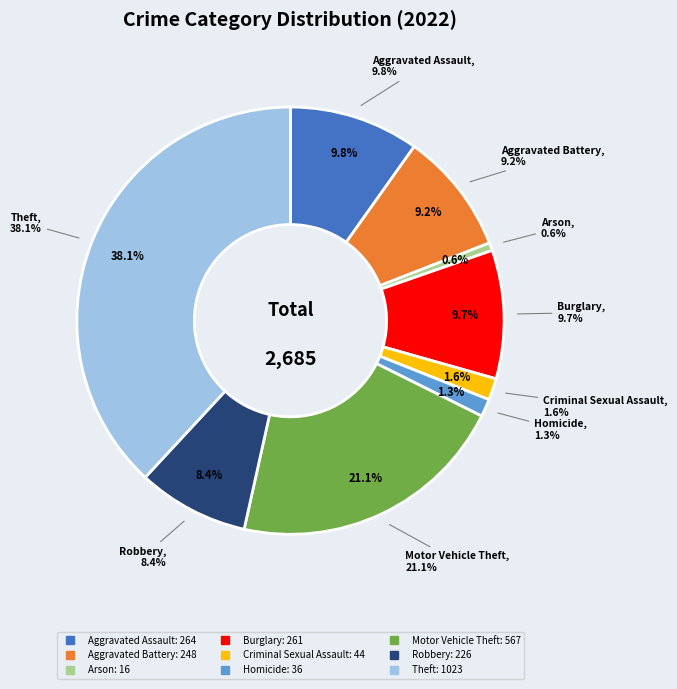

Which slice is the largest?

Theft